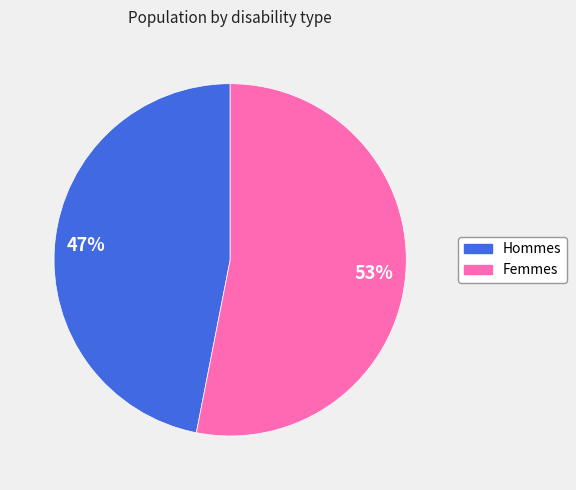

Is there any slice that represents more than half of the pie?

Yes